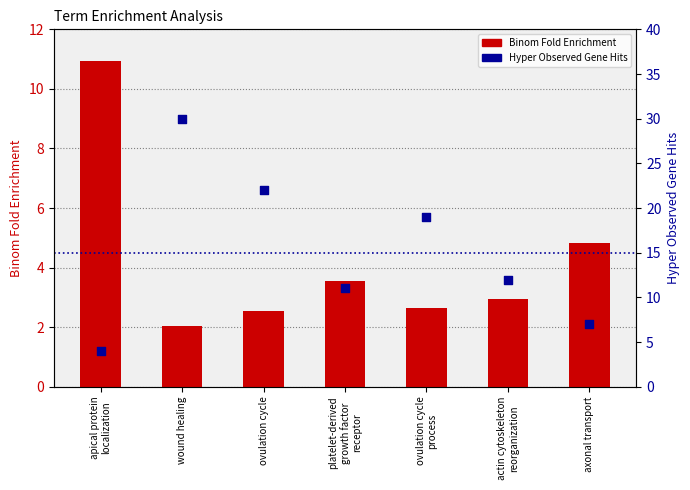

Which series has the largest total across all categories?

Hyper Observed Gene Hits